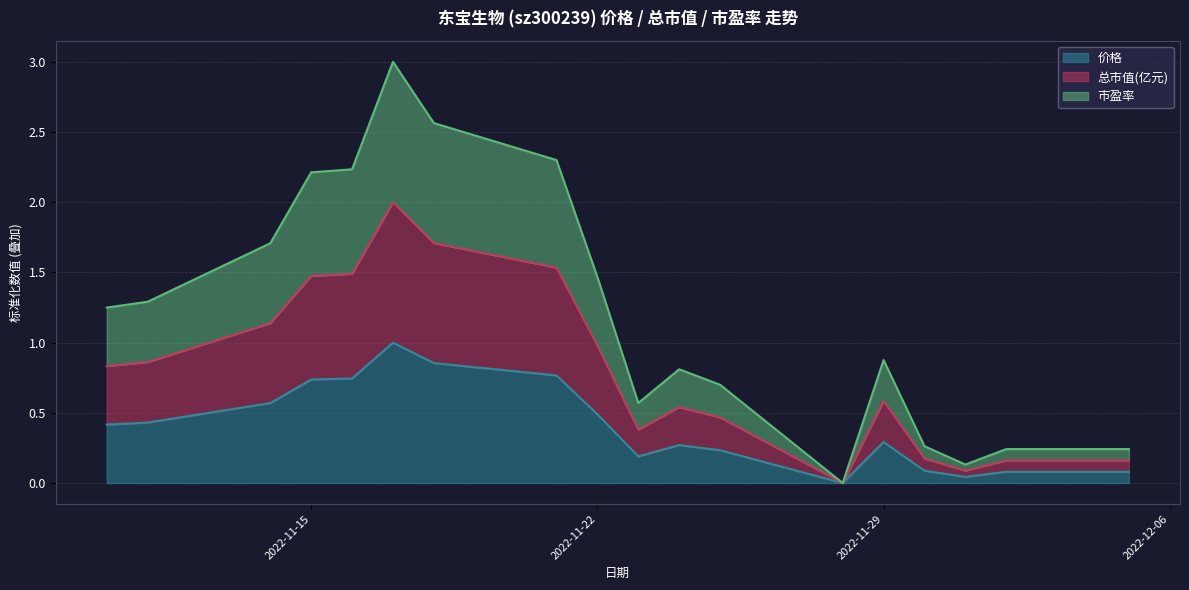

Reading left to right, extract all data points from this chart.

价格: 0.4	0.4	0.6	0.7	0.7	1.0	0.9	0.8	0.5	0.2	0.3	0.2	0.0	0.3	0.1	0.0	0.1	0.1
总市值(亿元): 0.8	0.9	1.1	1.5	1.5	2.0	1.7	1.5	1.0	0.4	0.5	0.5	0.0	0.6	0.2	0.1	0.2	0.2
市盈率: 1.2	1.3	1.7	2.2	2.2	3.0	2.6	2.3	1.5	0.6	0.8	0.7	0.0	0.9	0.3	0.1	0.2	0.2